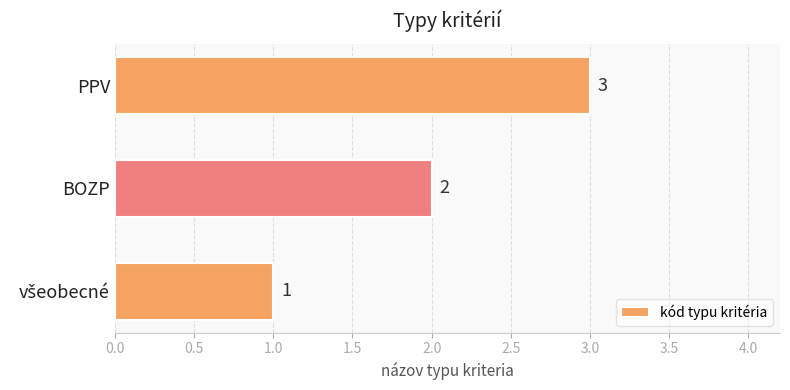

What is the change in value from BOZP to PPV?

+1